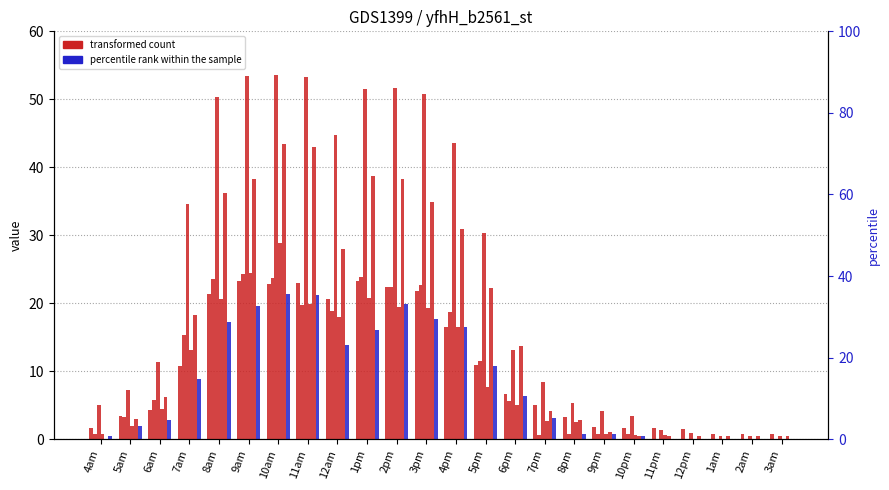

Rank the series at 1am from highest to lowest value.

col_2, col_5, col_1, col_3, col_9, col_6